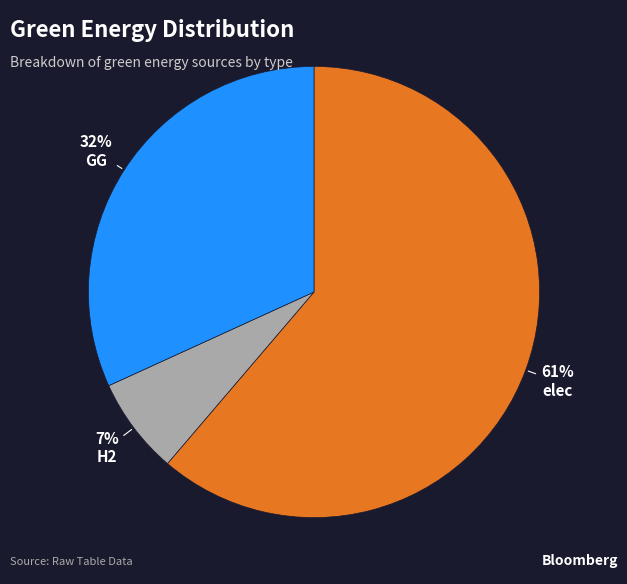

To the nearest percent, what percentage of the pie is elec?

61%